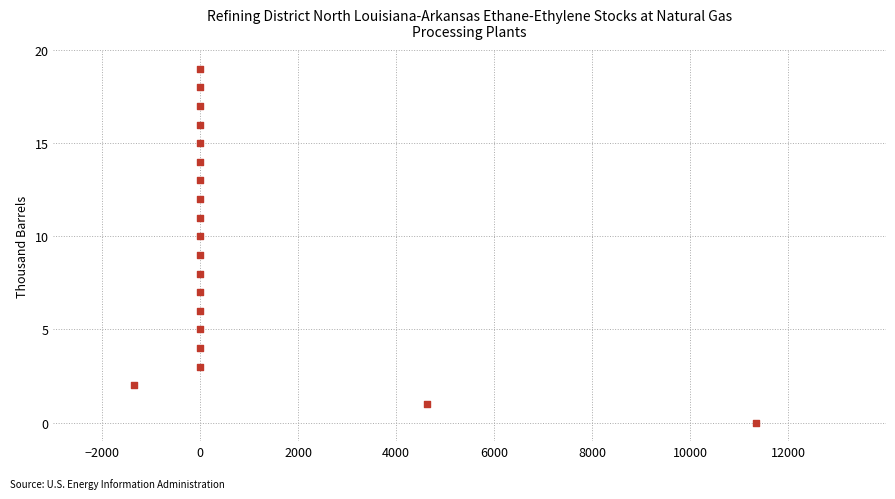

What is the range of Y values (max minus min)?

19